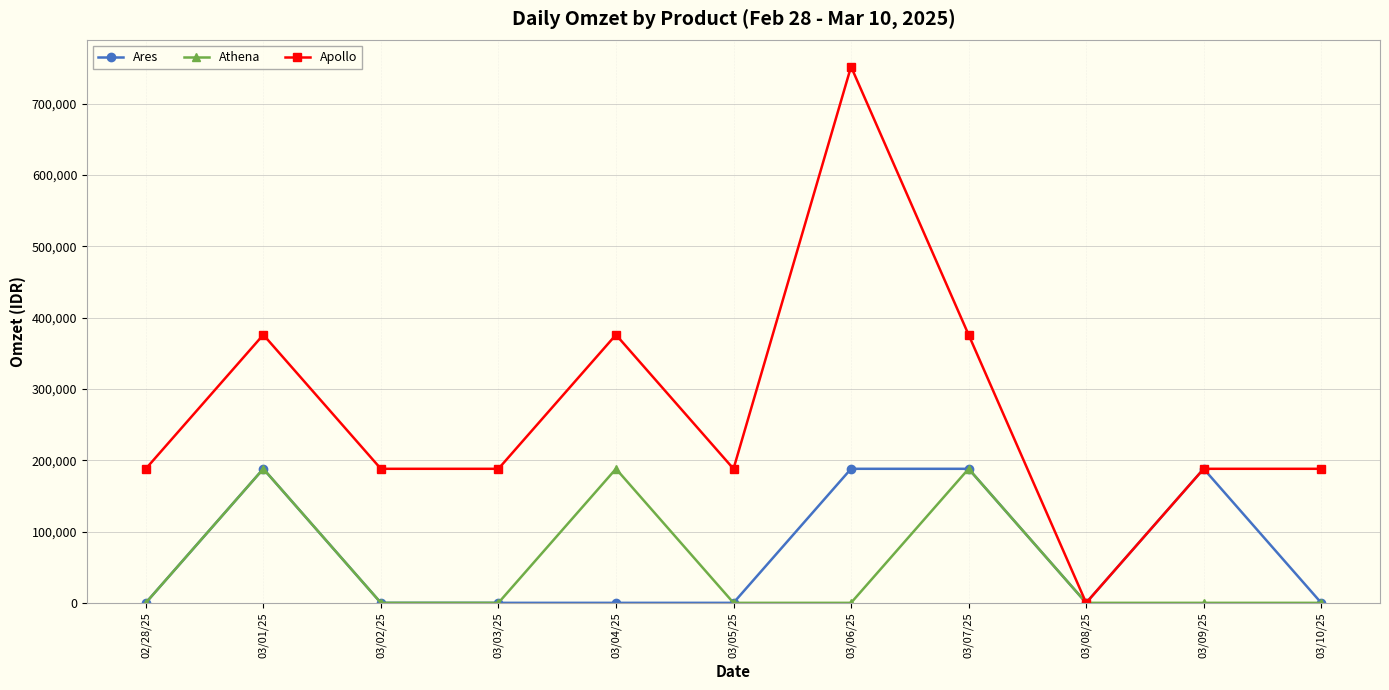

Is it true that Ares equals 0 at 03/05/25?

True